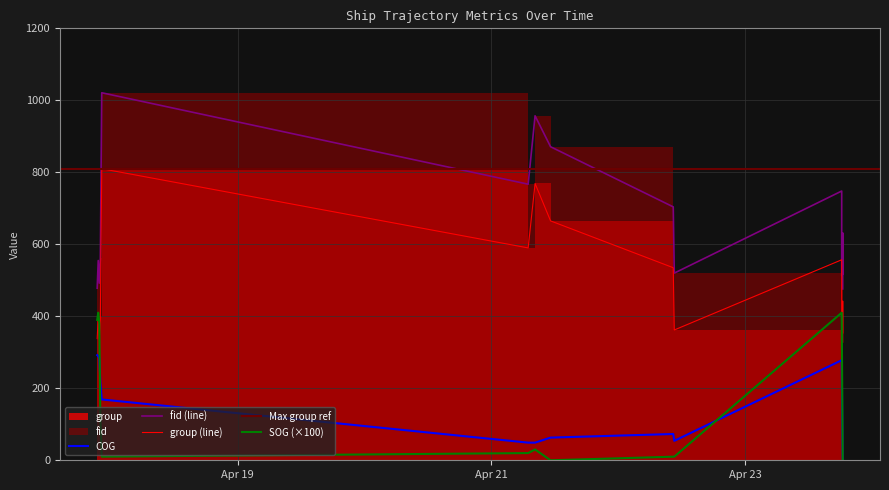

At which category does the chart reach its minimum across all series?

2024-04-23 18:25:23